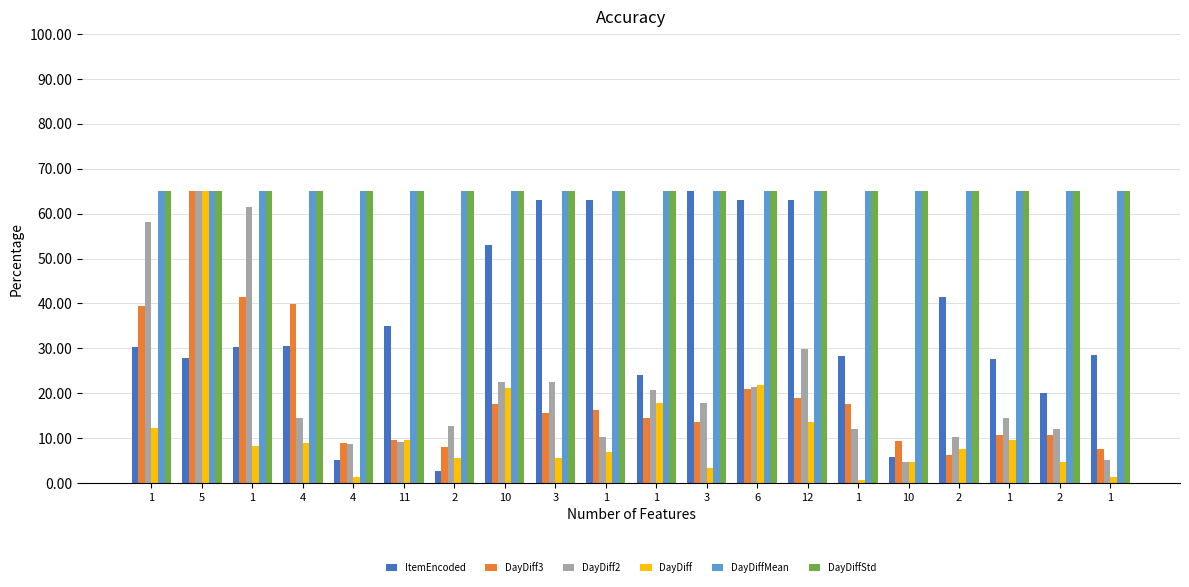

What is the minimum value shown in the chart?

0.7